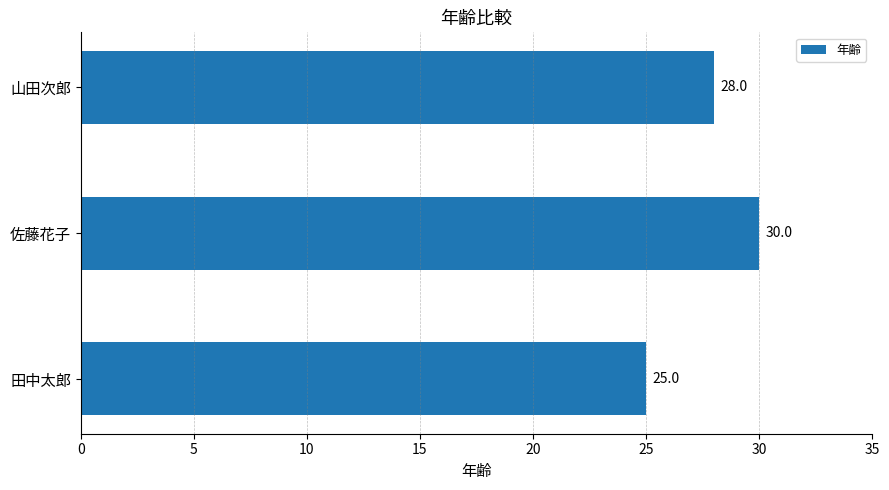

List the labels in order of value, largest first.

佐藤花子, 山田次郎, 田中太郎